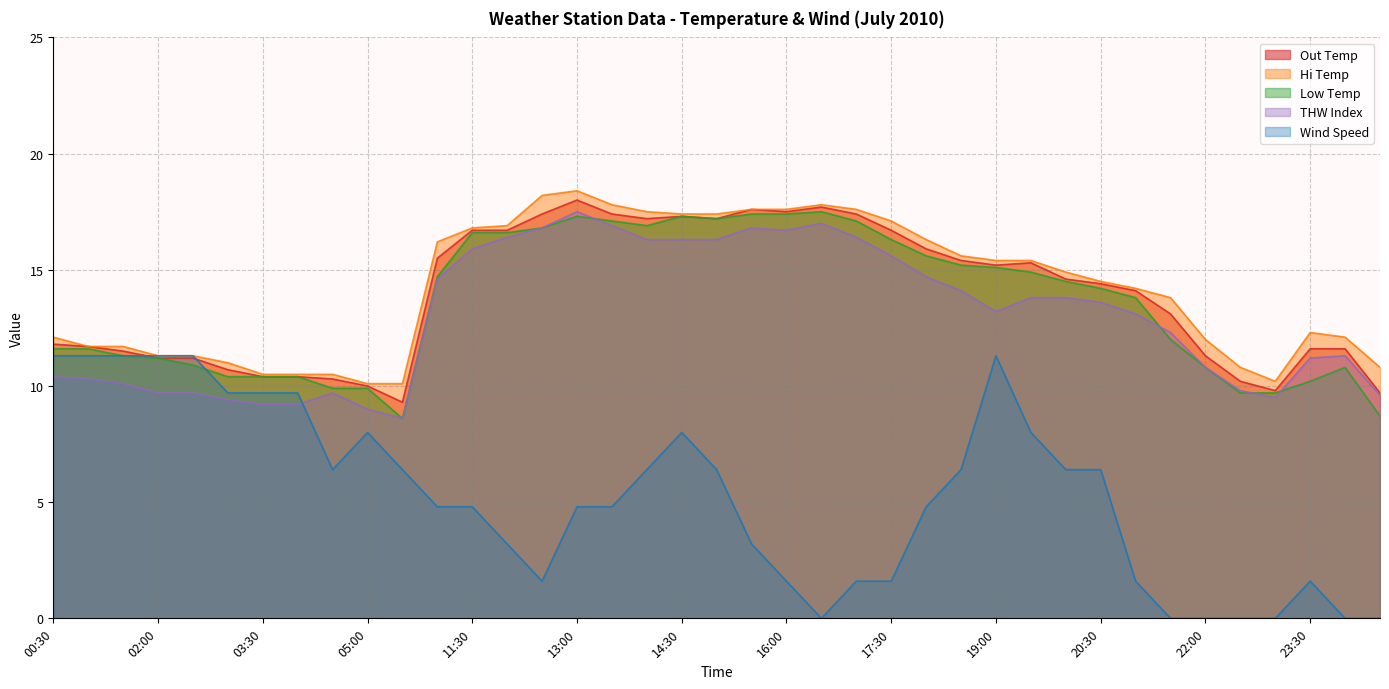

What is the total value across all series at 21:30?

51.2